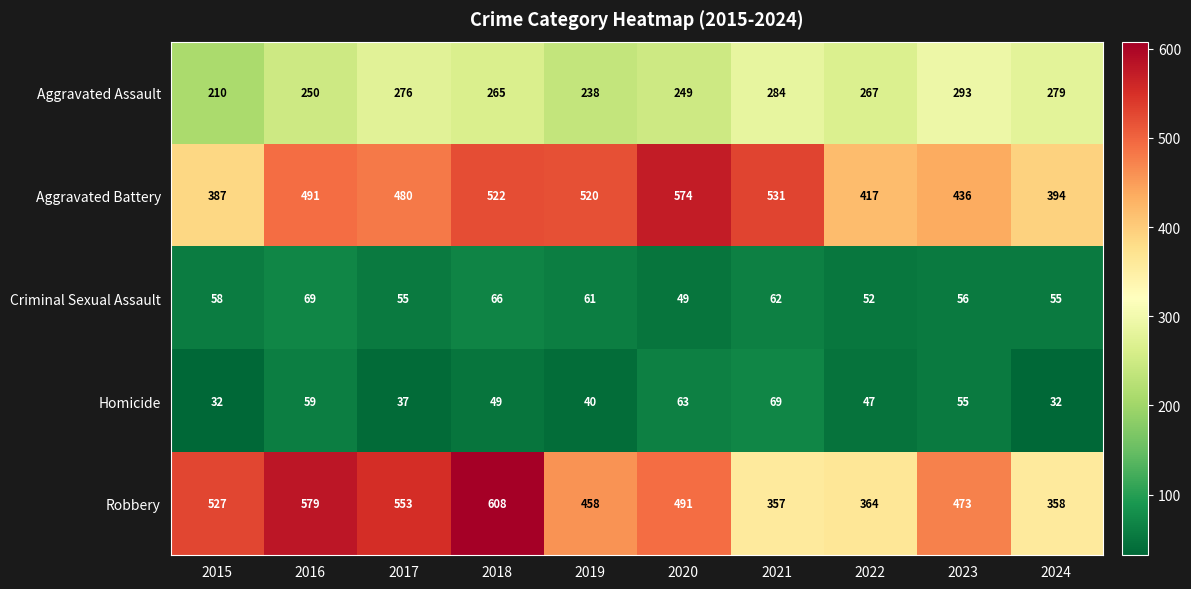

Count the number of data series in this chart.

5